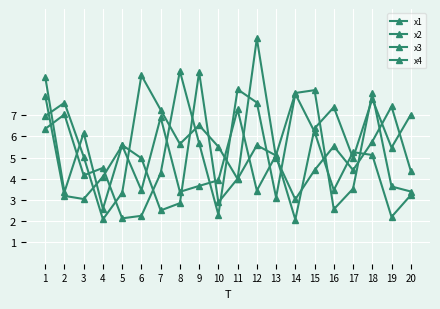

What is the average value of the x1 series?

5.2